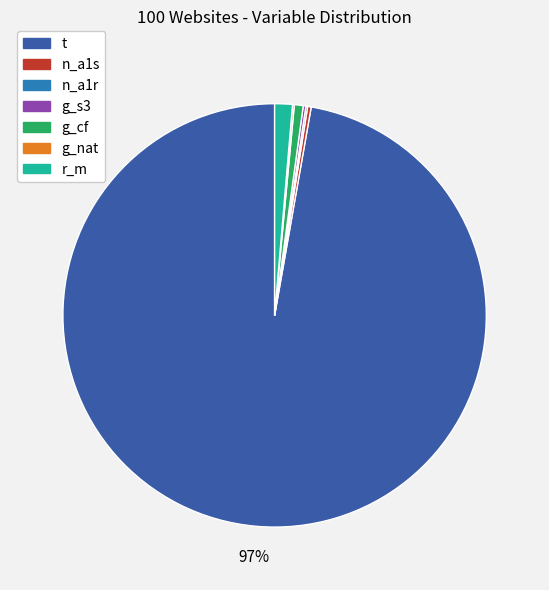

Does t represent more than half of the total?

Yes